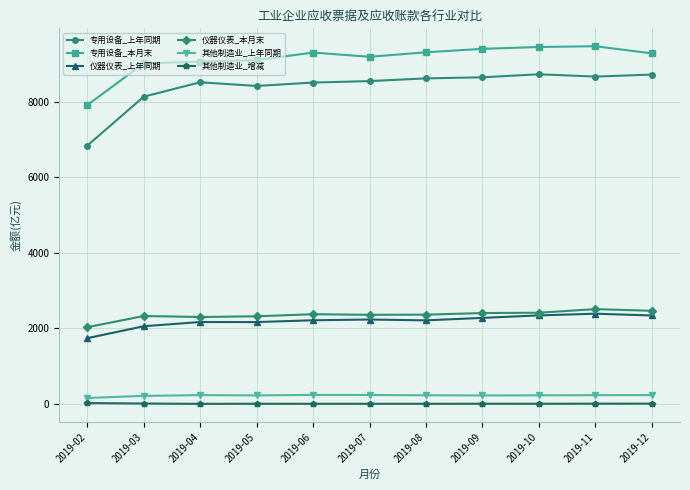

Which series has the largest total across all categories?

专用设备_本月末